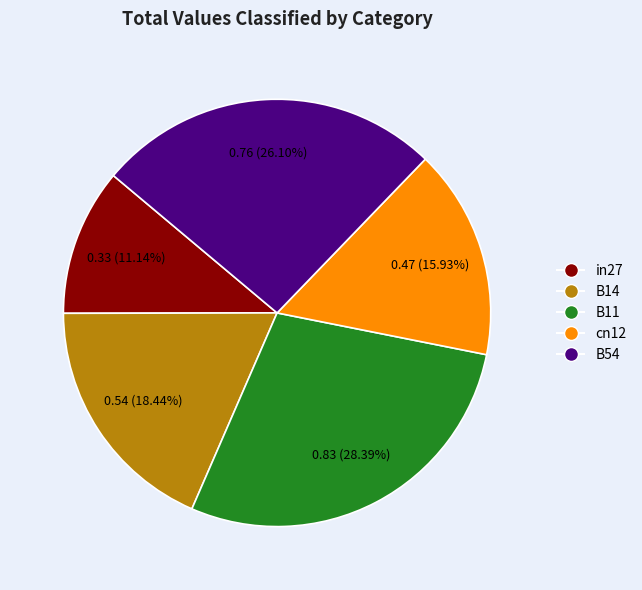

How many segments does this pie chart have?

5